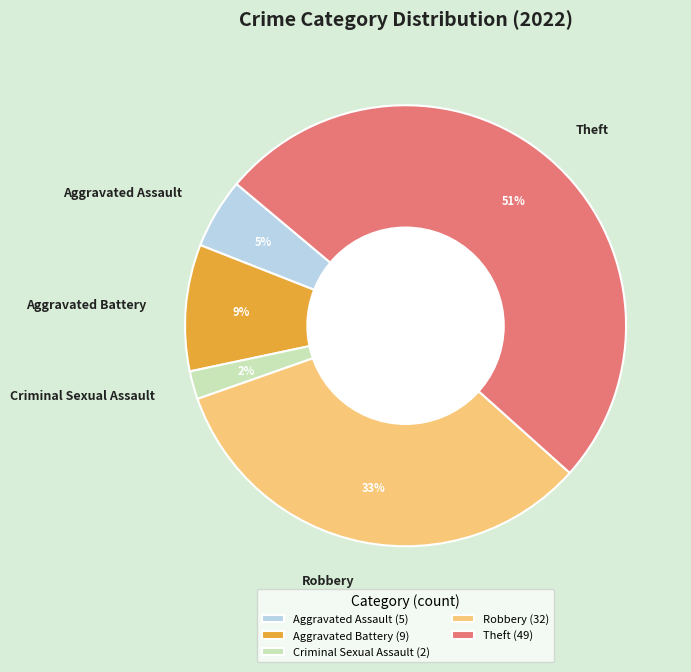

To the nearest percent, what is the average slice percentage?

20%